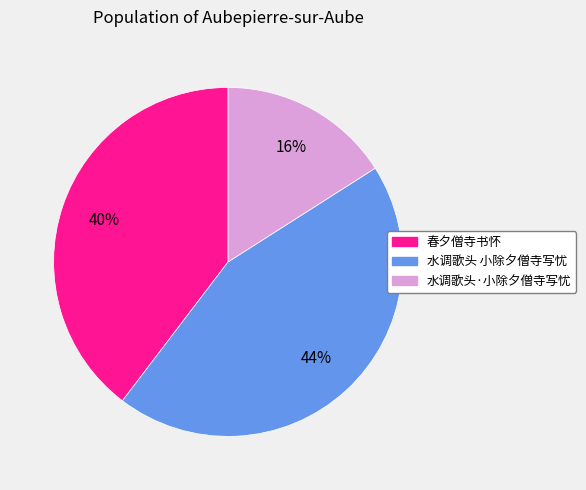

Is there a majority slice in this chart?

No